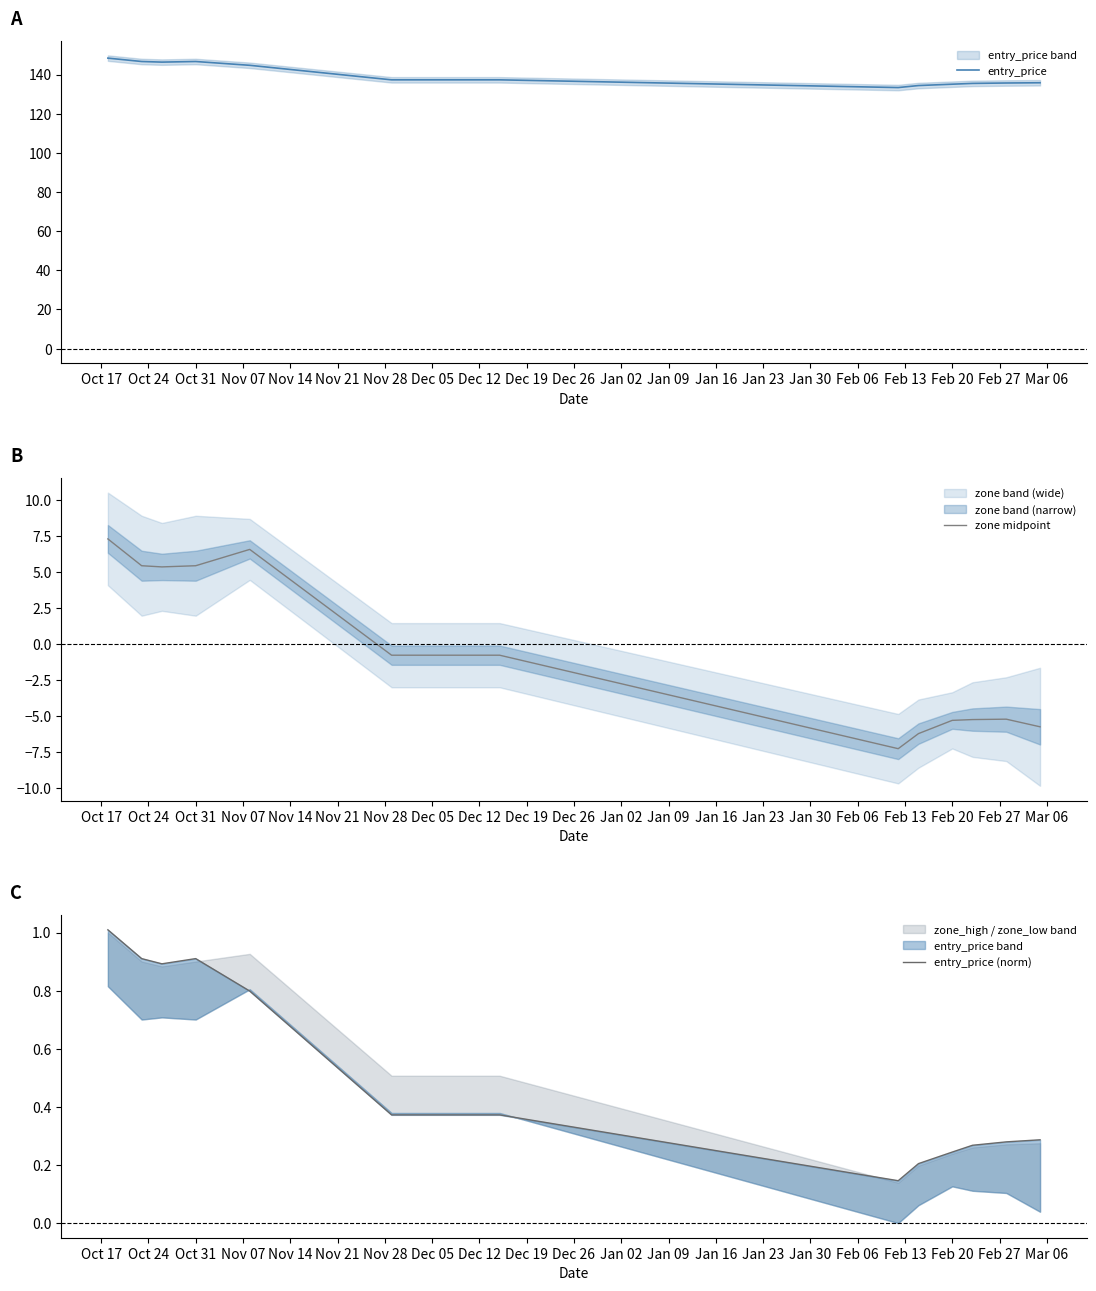

At which label does zone midpoint first exceed 0?

Oct 17